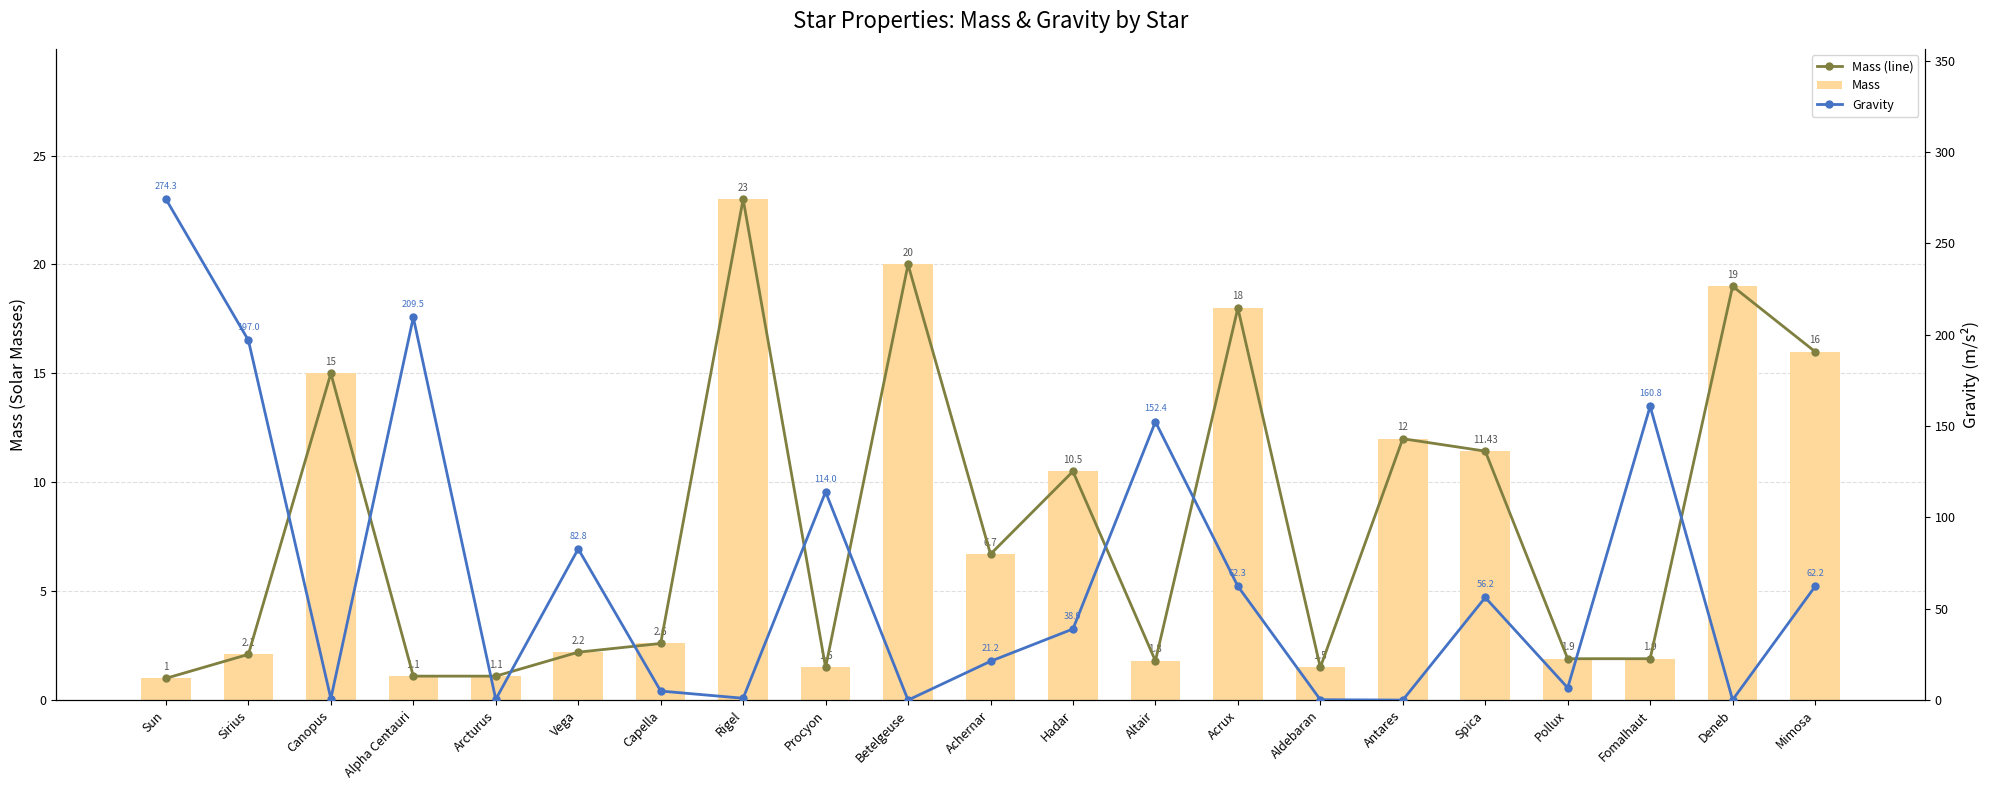

Is it true that Mass (line) equals 0.6 at Vega?

False